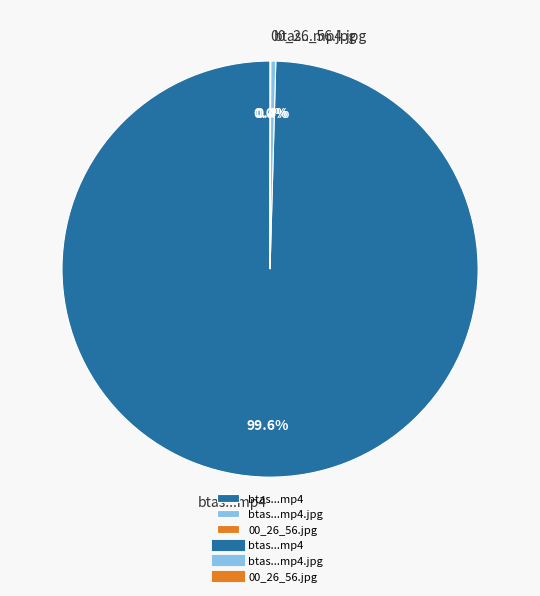

Which category has the biggest portion of the pie?

btas...mp4